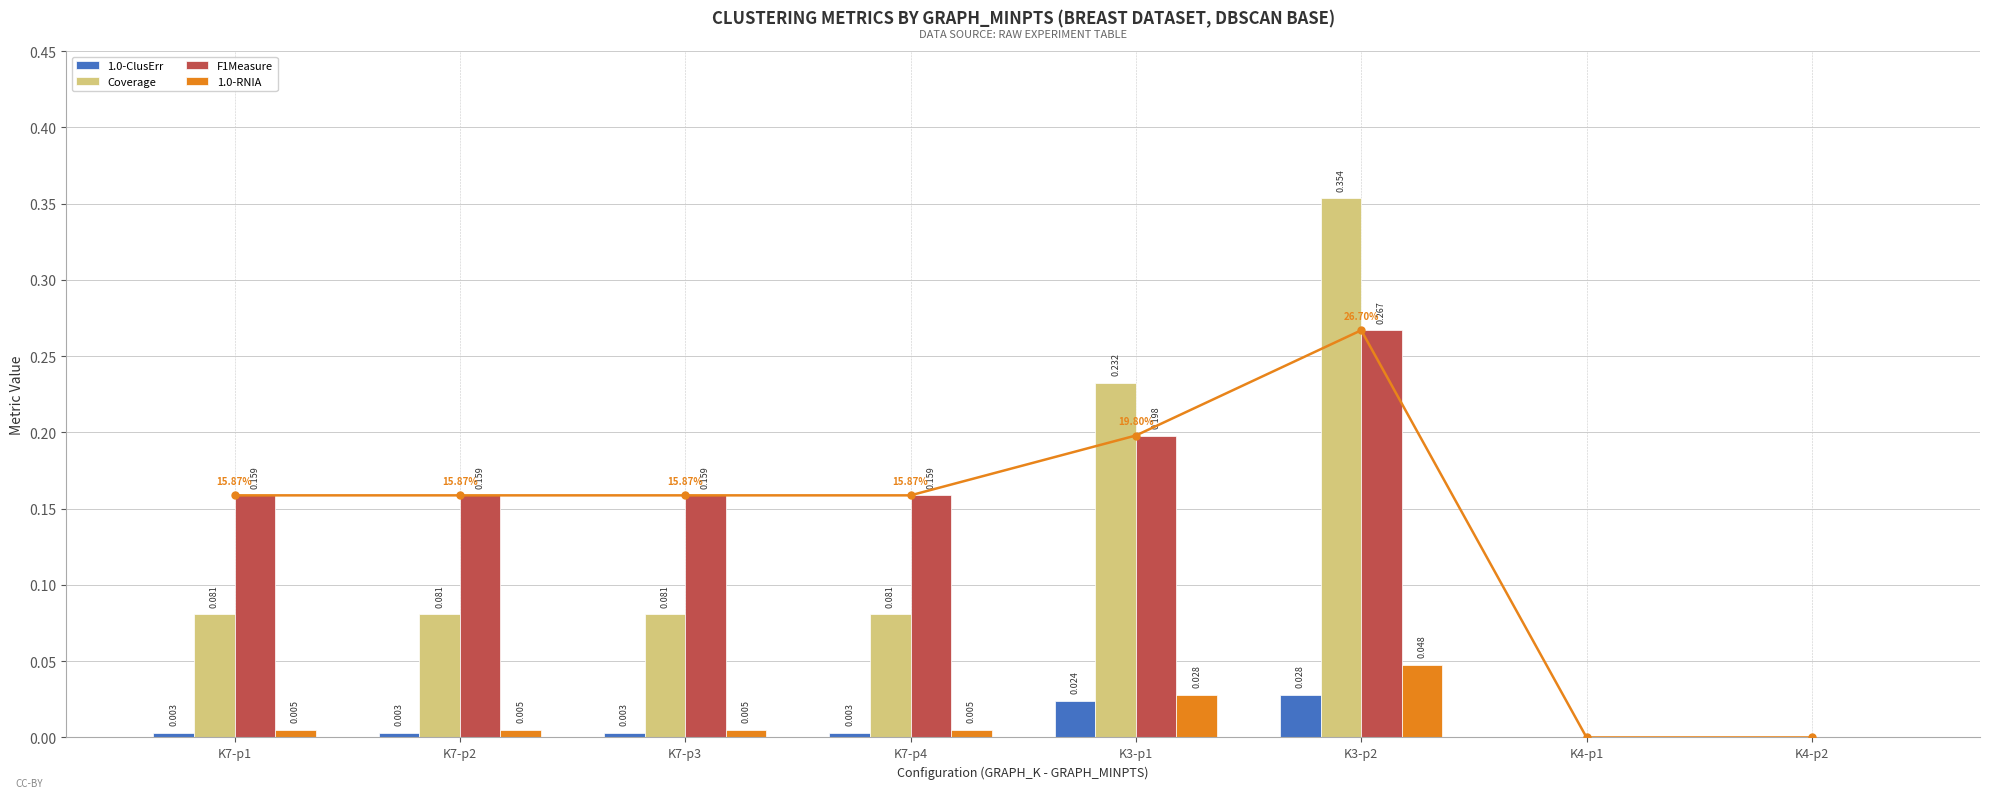

The value of 1.0-RNIA at K7-p2 is 0.0. True or false?

True